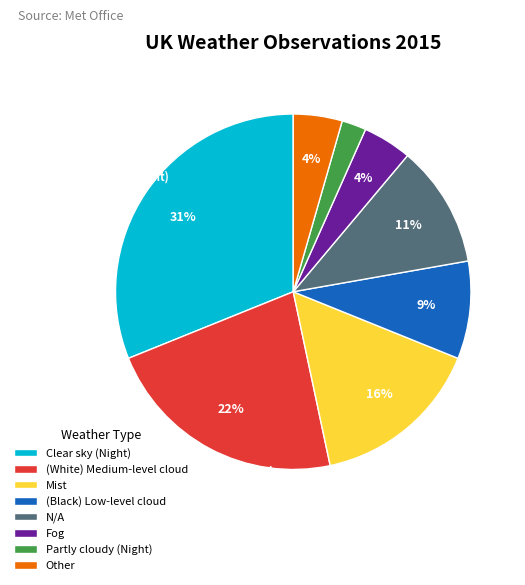

Is Mist the majority of the pie?

No